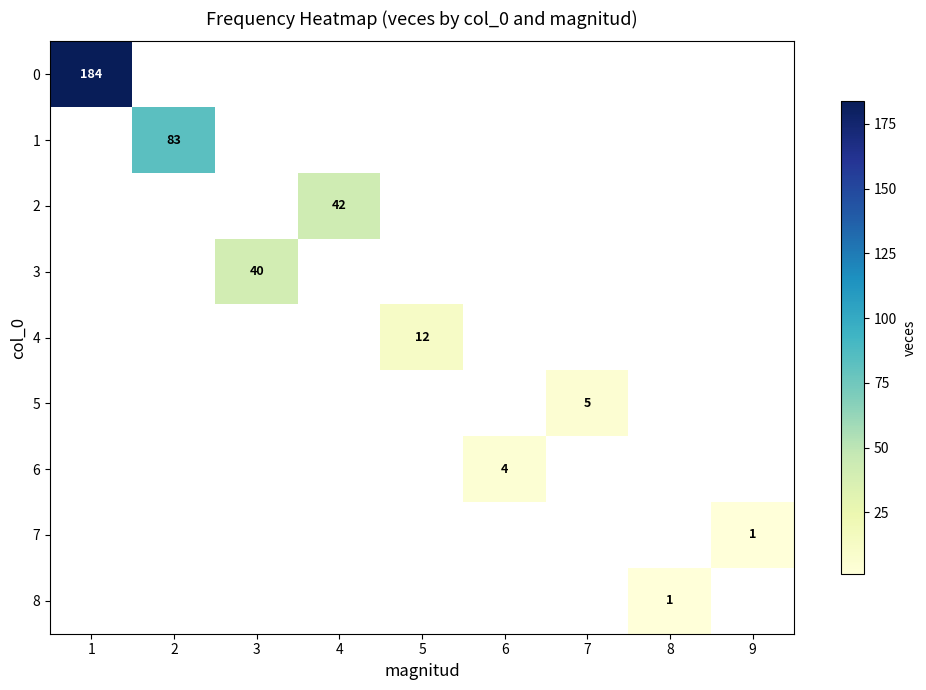

Is it true that 0 equals 256 at 1?

False